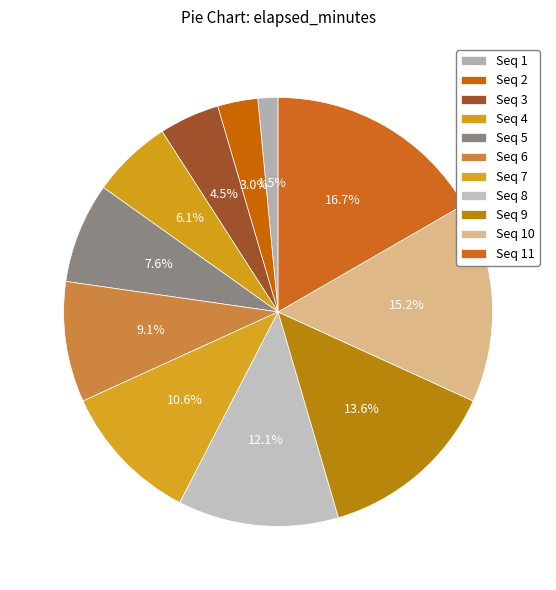

How many segments does this pie chart have?

11